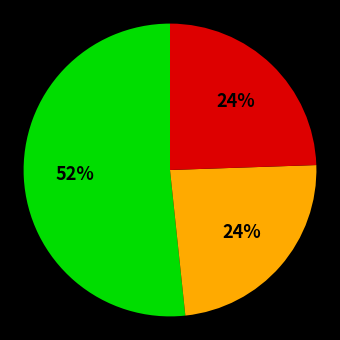

To the nearest percent, what is the average slice percentage?

33%